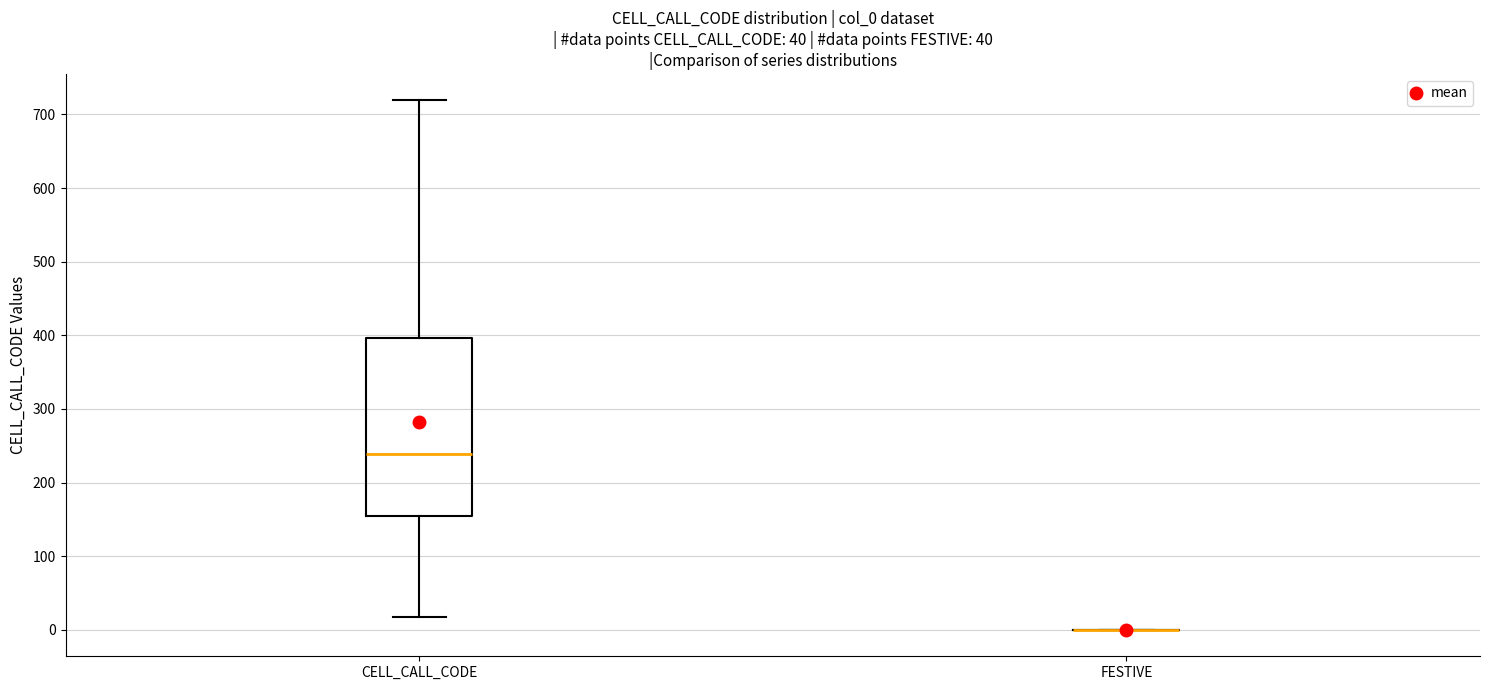

Which box is the tallest, from its lower edge to its upper edge?

CELL_CALL_CODE